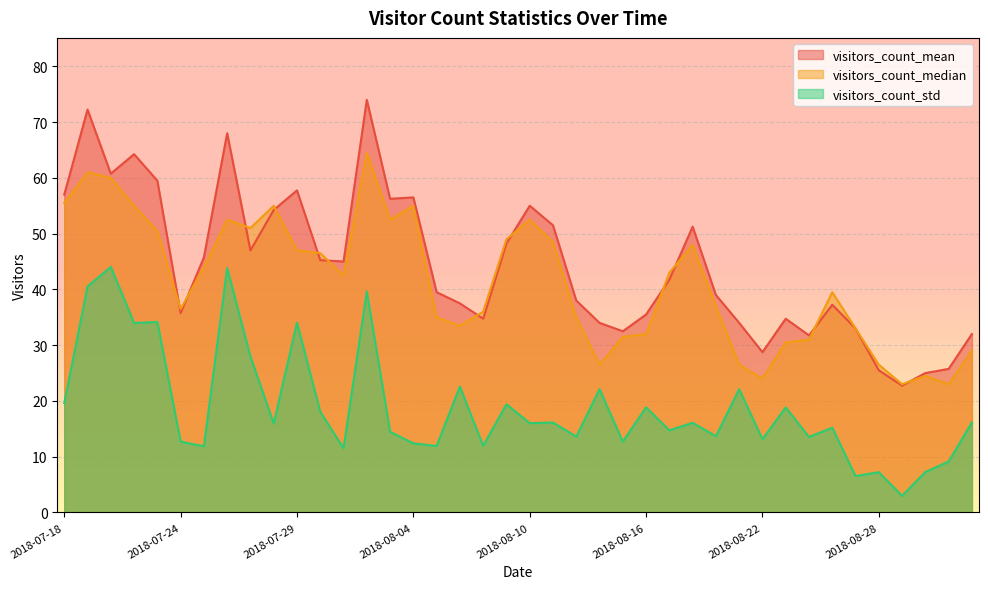

What are all the series names shown in the legend?

visitors_count_mean, visitors_count_median, visitors_count_std